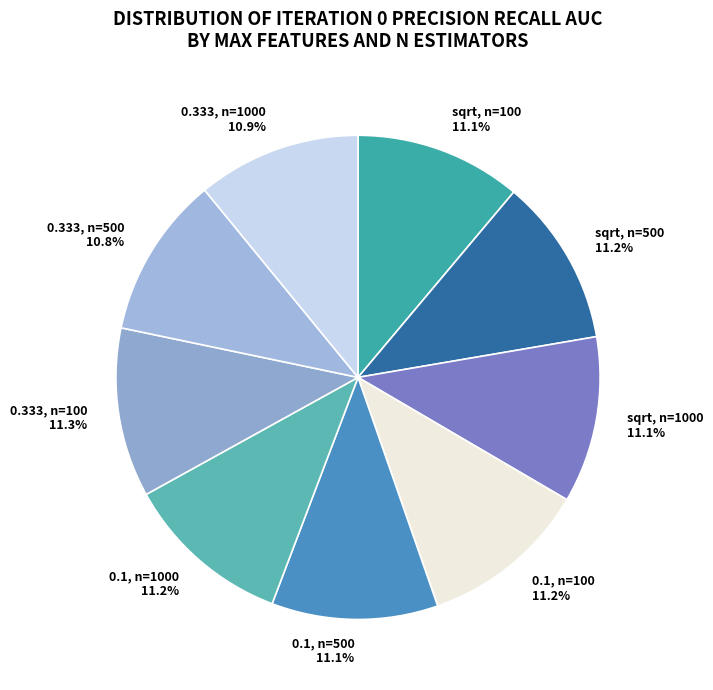

Is there any slice that represents more than half of the pie?

No